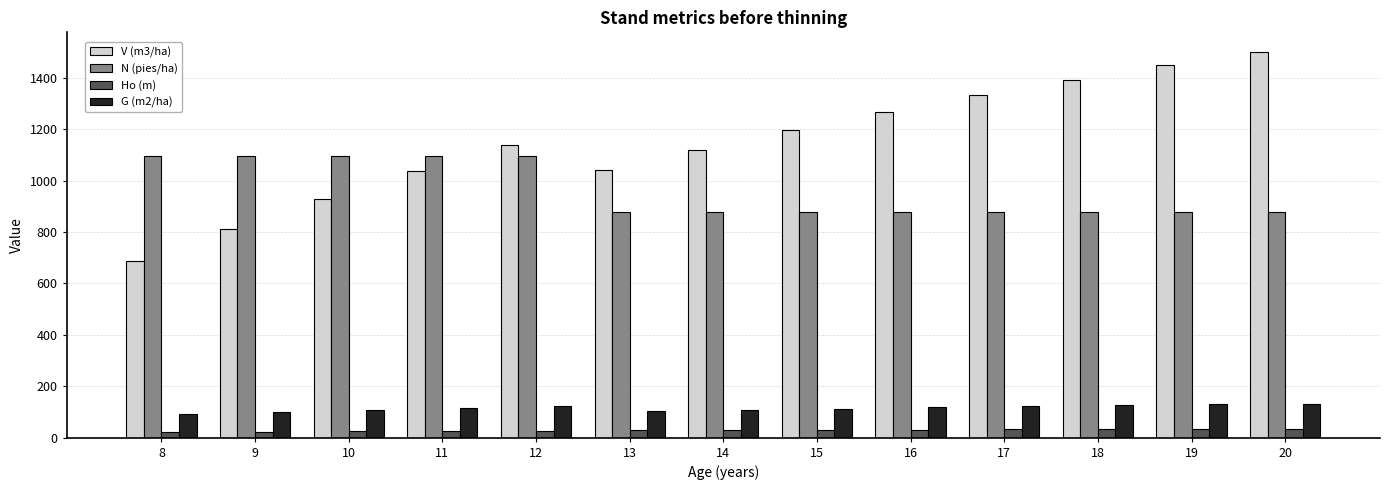

What is the total value across all series at 10?

2157.9